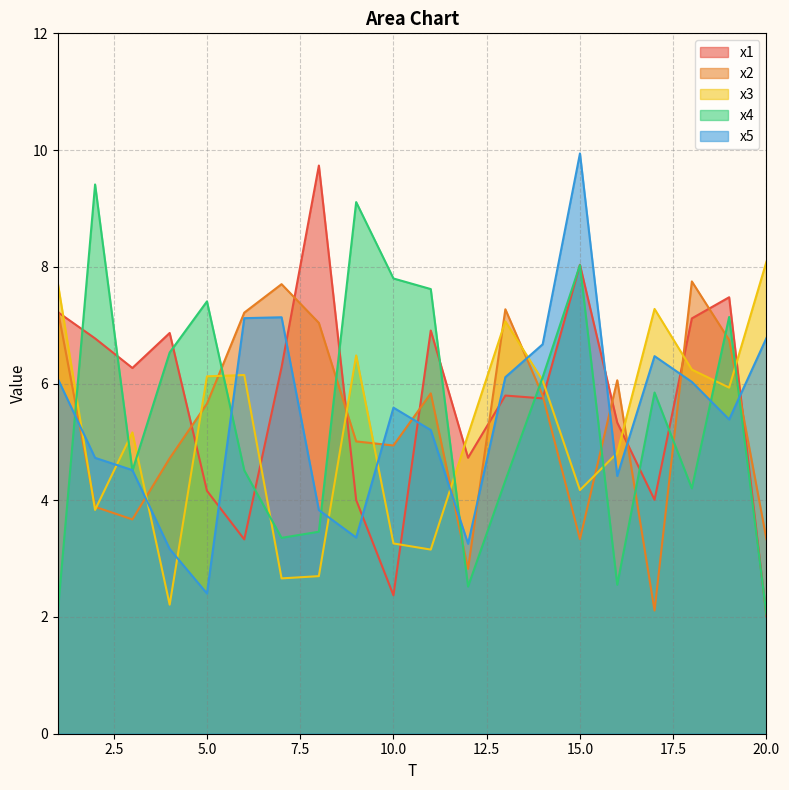

At which category does x4 reach its first local valley?

3